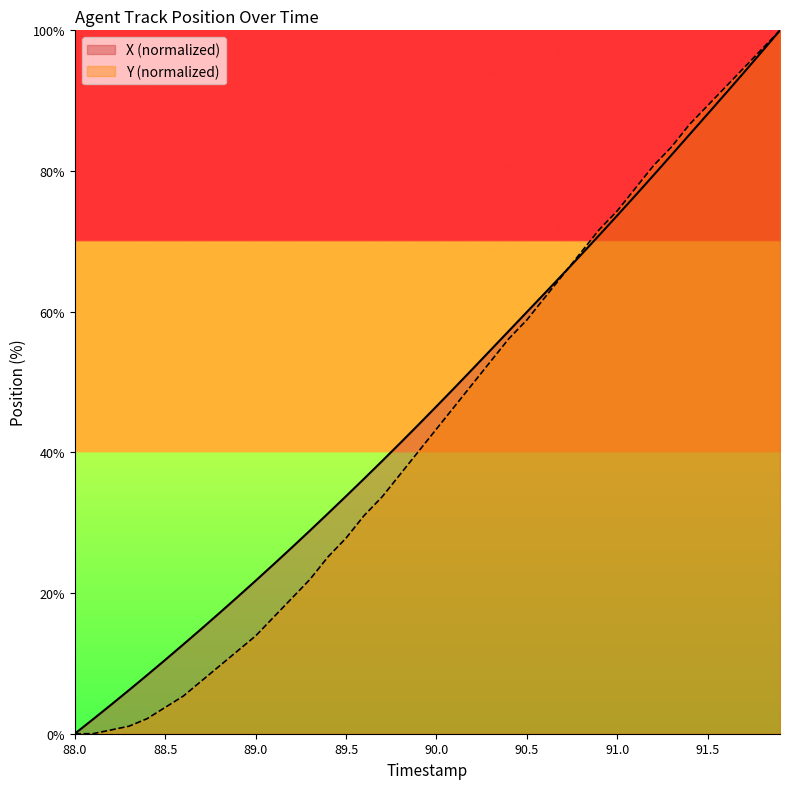

The Y (normalized) series shows 58.0 at 90.0. True or false?

False